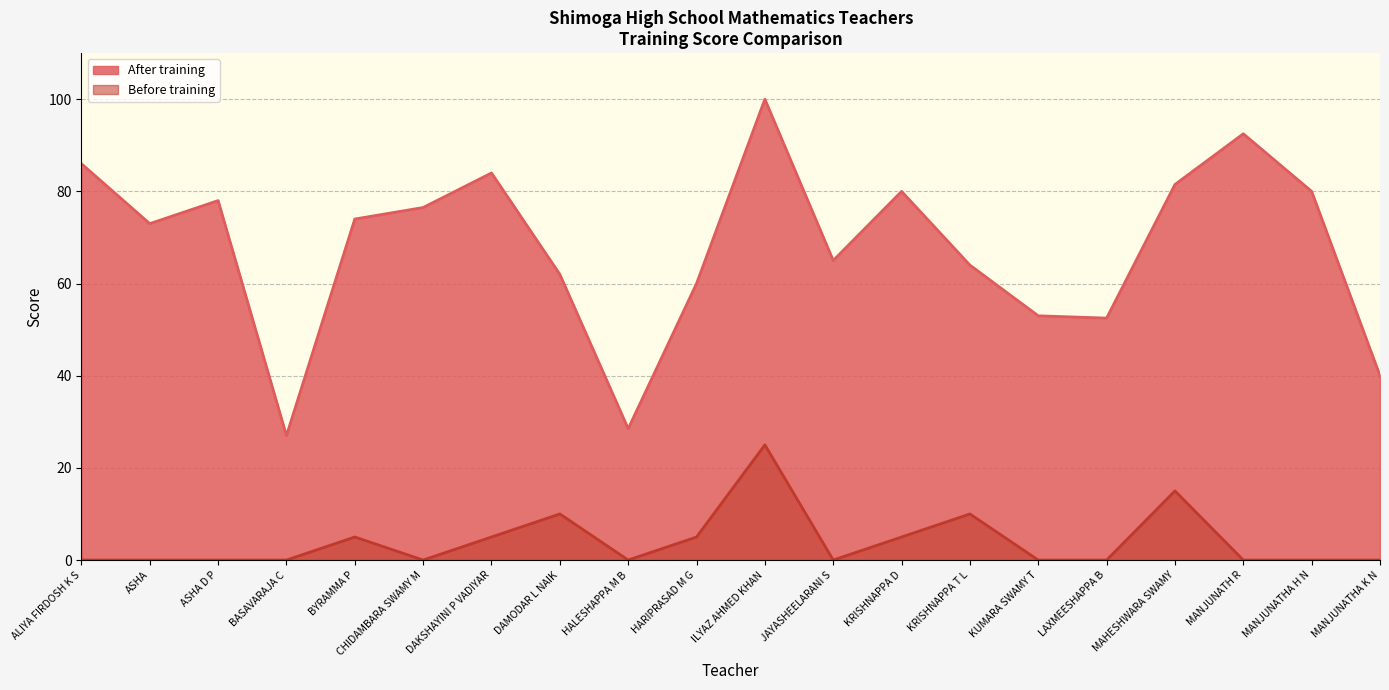

Read the After training value at MANJUNATHA K N.

40.0